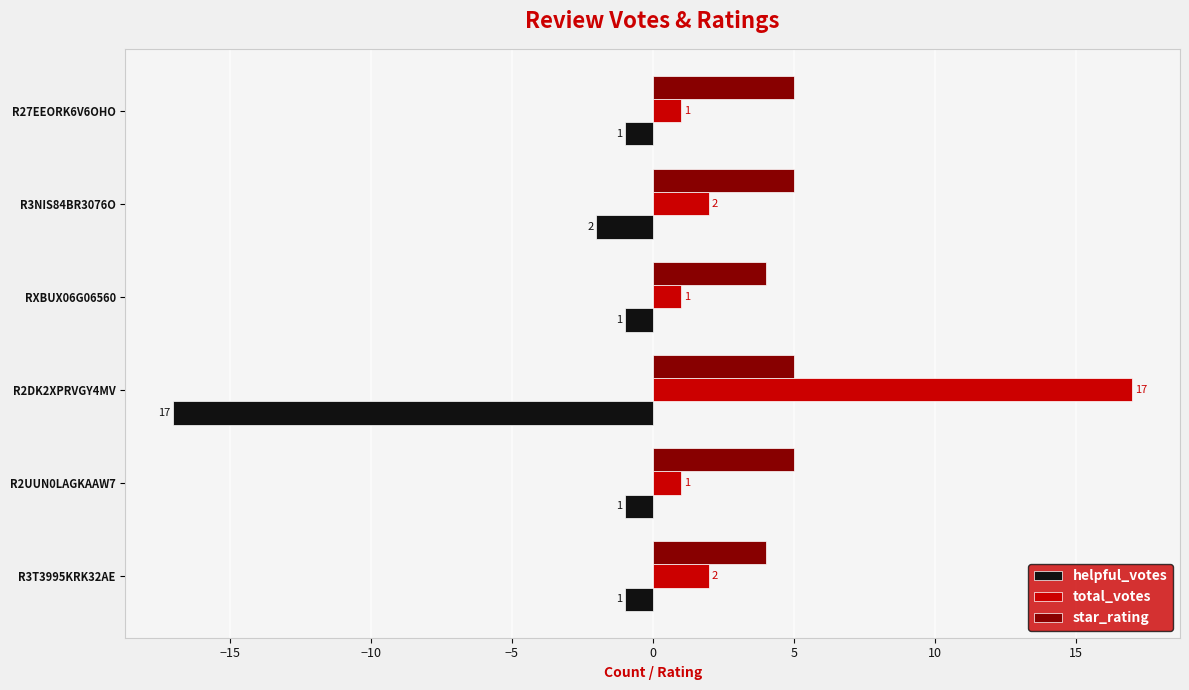

What is the difference between the highest and lowest values at R3T3995KRK32AE?

5